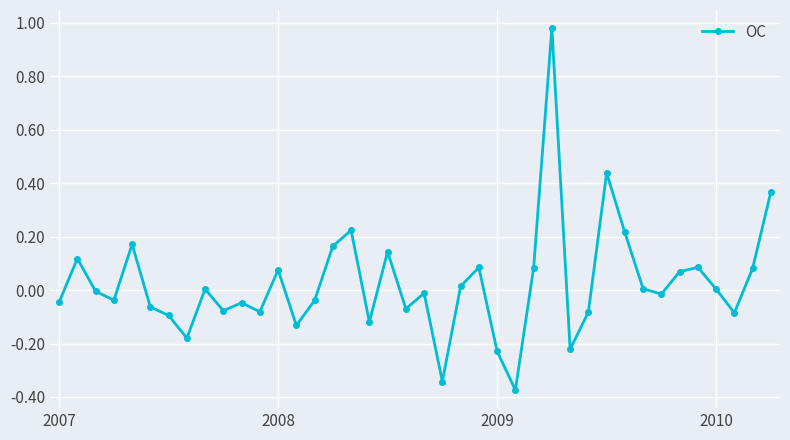

What is the difference between the second highest and minimum values?

0.8